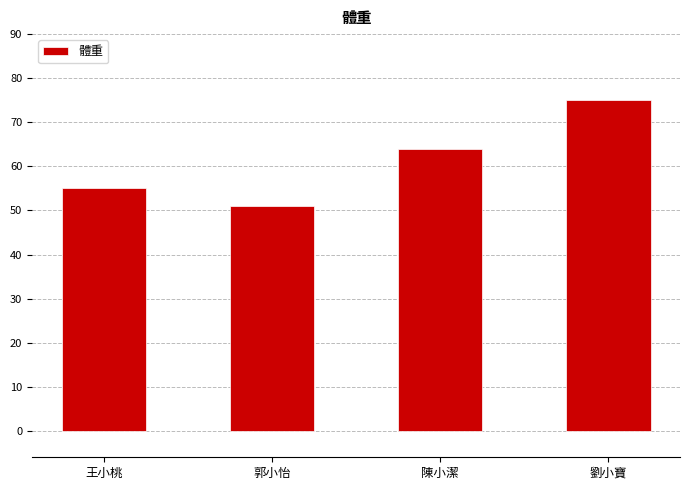

What is the label of the 2nd bar from the left?

郭小怡